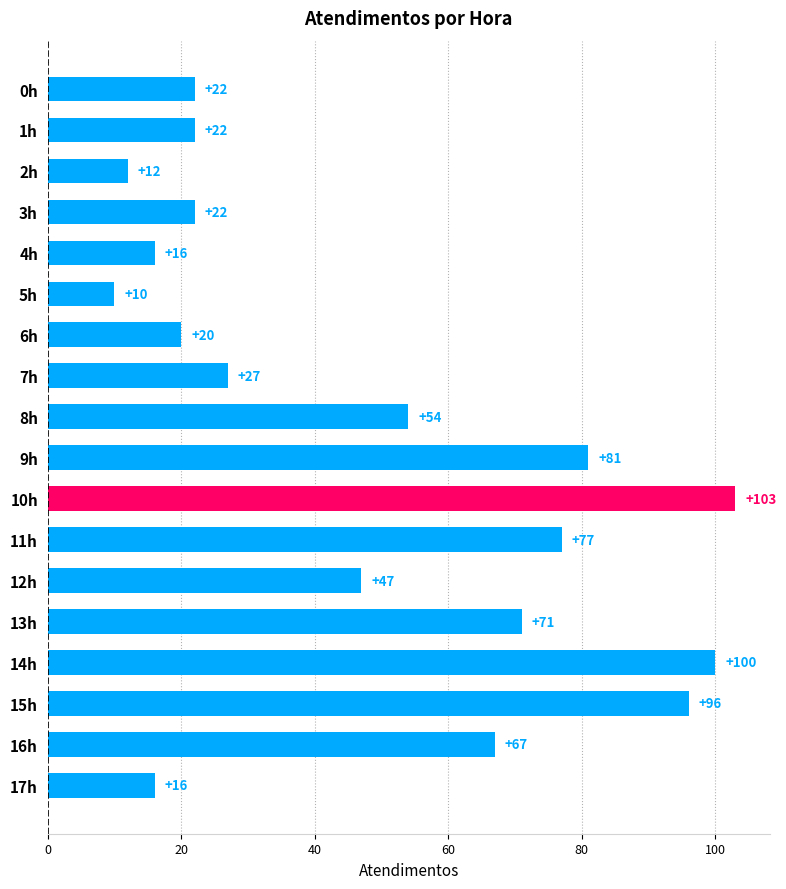

What is the change in value from 5h to 10h?

+93